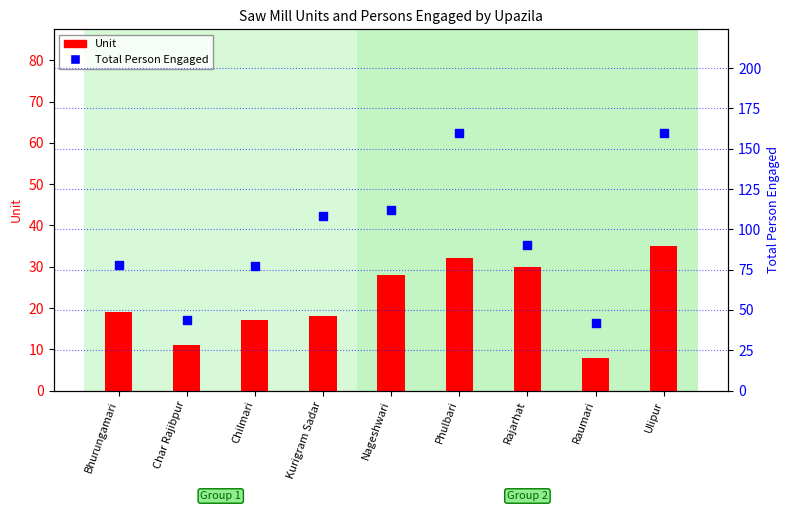

Which series has the largest total across all categories?

Total Person Engaged